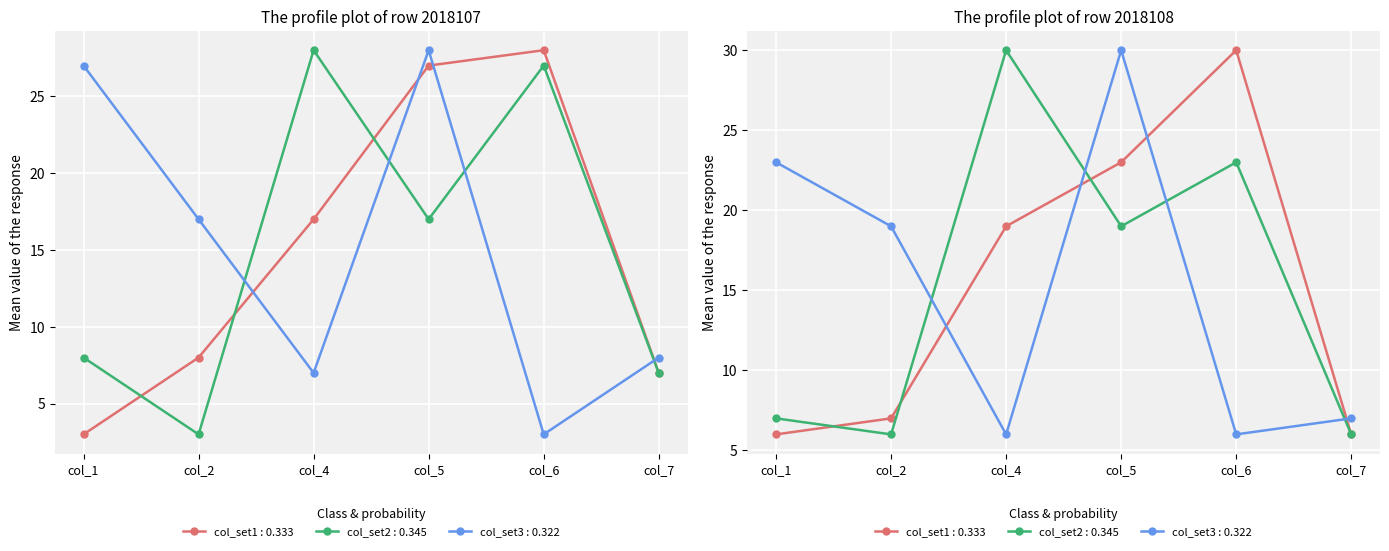

Is the value of col_4 at 2018107 greater than the value of col_5 at 2018108?

No